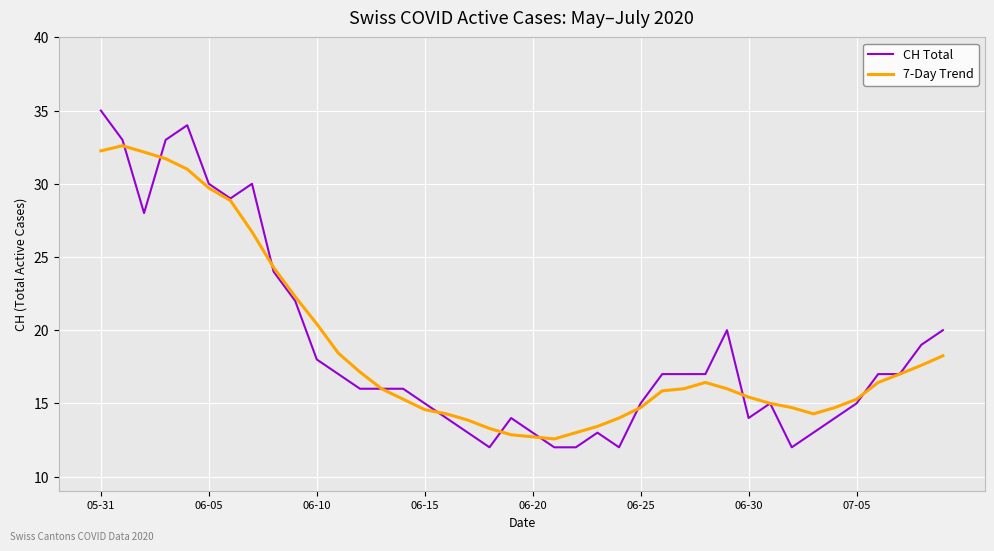

Does the chart display data point markers on the line(s)?

No